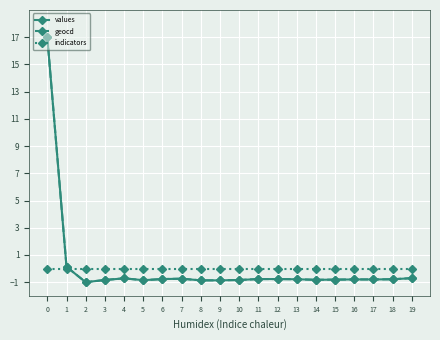

At how many categories does at least one series exceed 4?

1